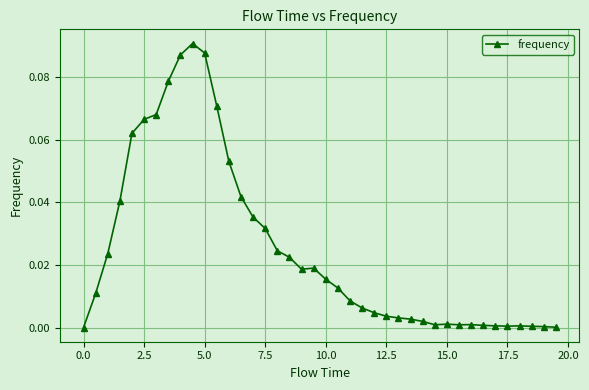

What is the sum of all values?

1.0